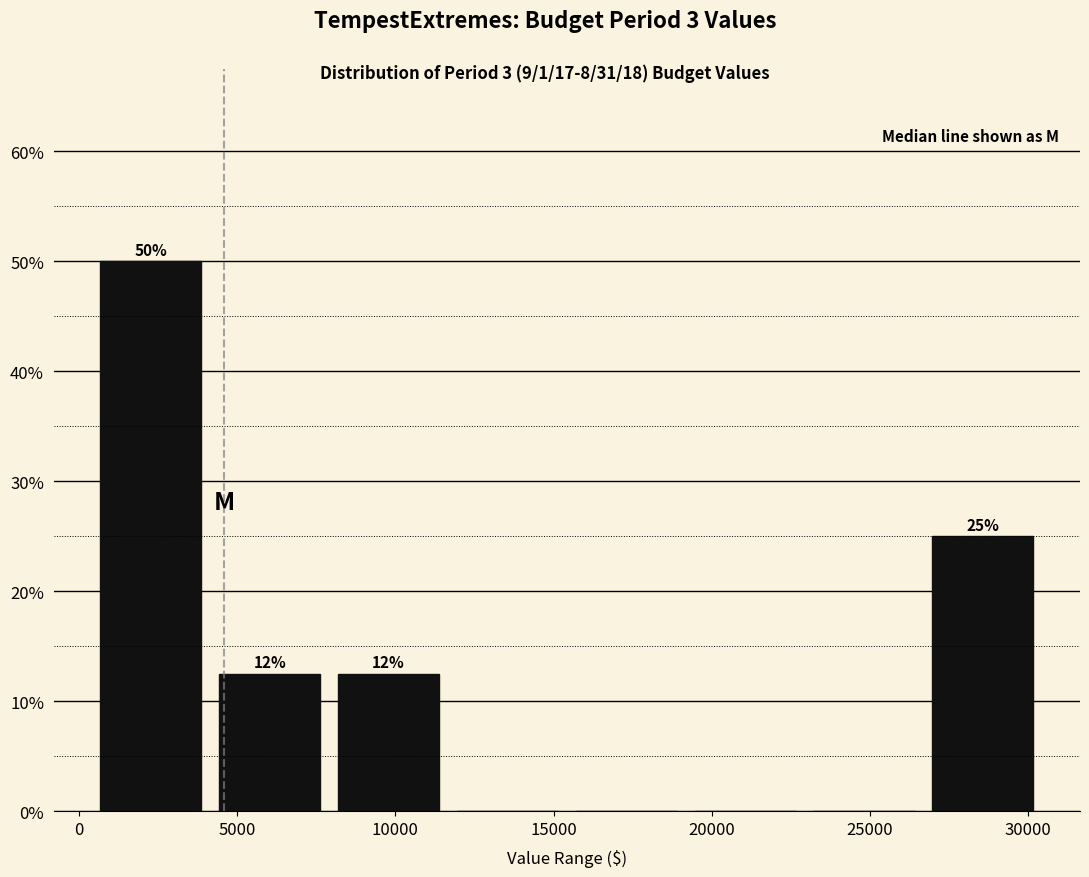

Which range on the x-axis has the tallest bar?

500 to 4000